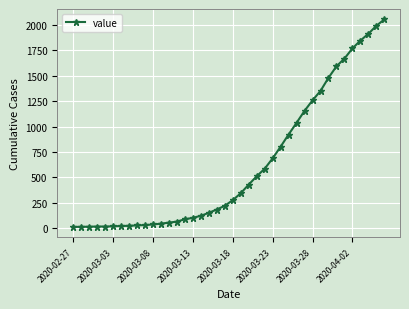

What is the difference between the second highest and minimum values?

1978